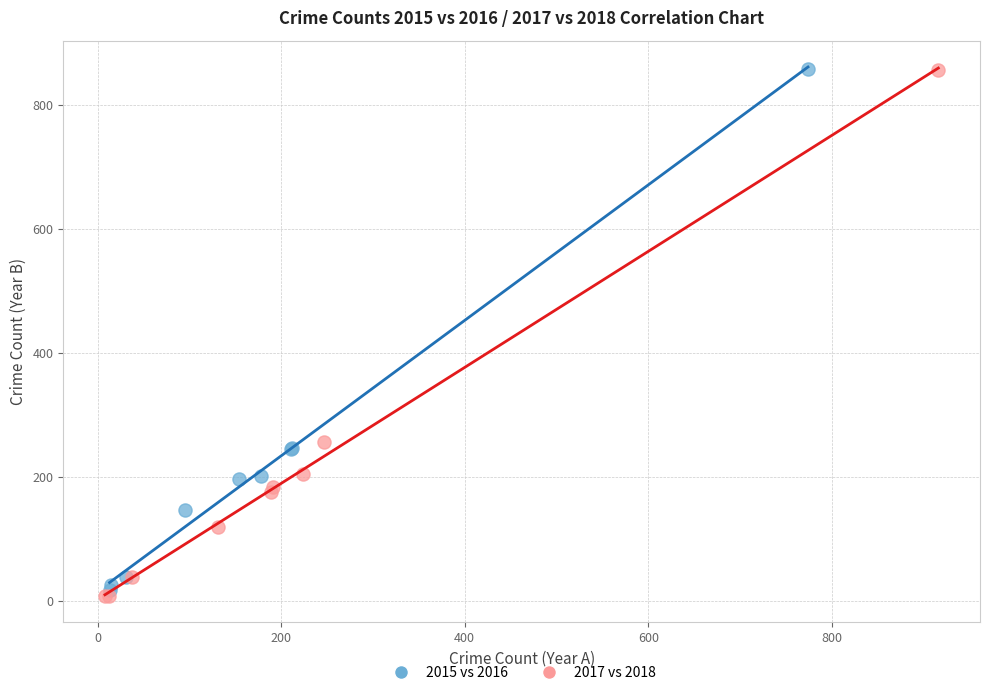

Which series has the widest spread of Y values?

2017 vs 2018